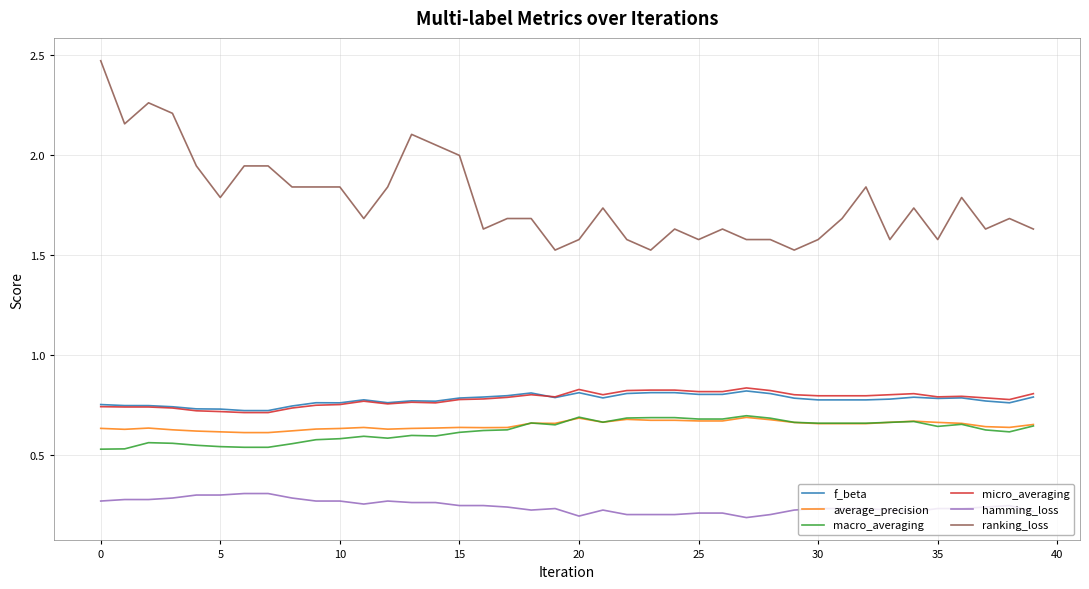

Which series has the widest spread of values?

ranking_loss